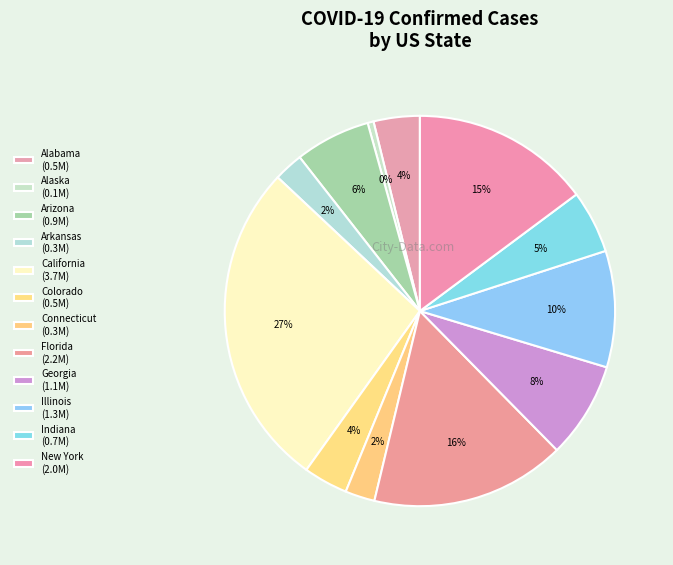

To the nearest percent, what percentage of the pie is Colorado?

4%